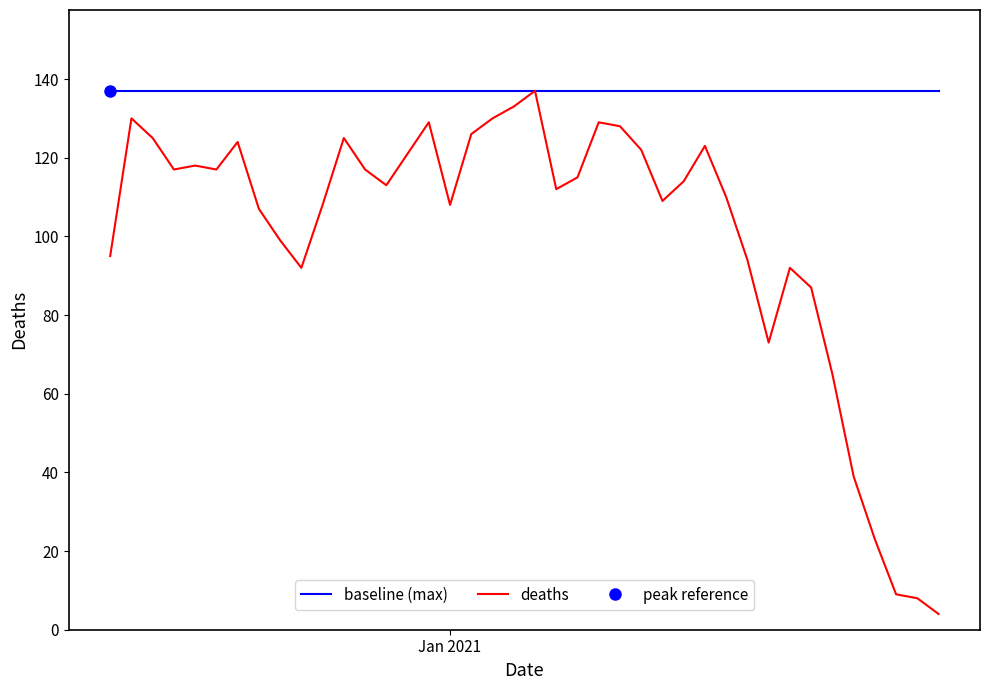

Reading right to left, list all the values displayed in this chart.

baseline (max): 137	137	137	137	137	137	137	137	137	137	137	137	137	137	137	137	137	137	137	137	137	137	137	137	137	137	137	137	137	137	137	137	137	137	137	137	137	137	137	137
deaths: 4	8	9	23	39	65	87	92	73	94	110	123	114	109	122	128	129	115	112	137	133	130	126	108	129	121	113	117	125	108	92	99	107	124	117	118	117	125	130	95